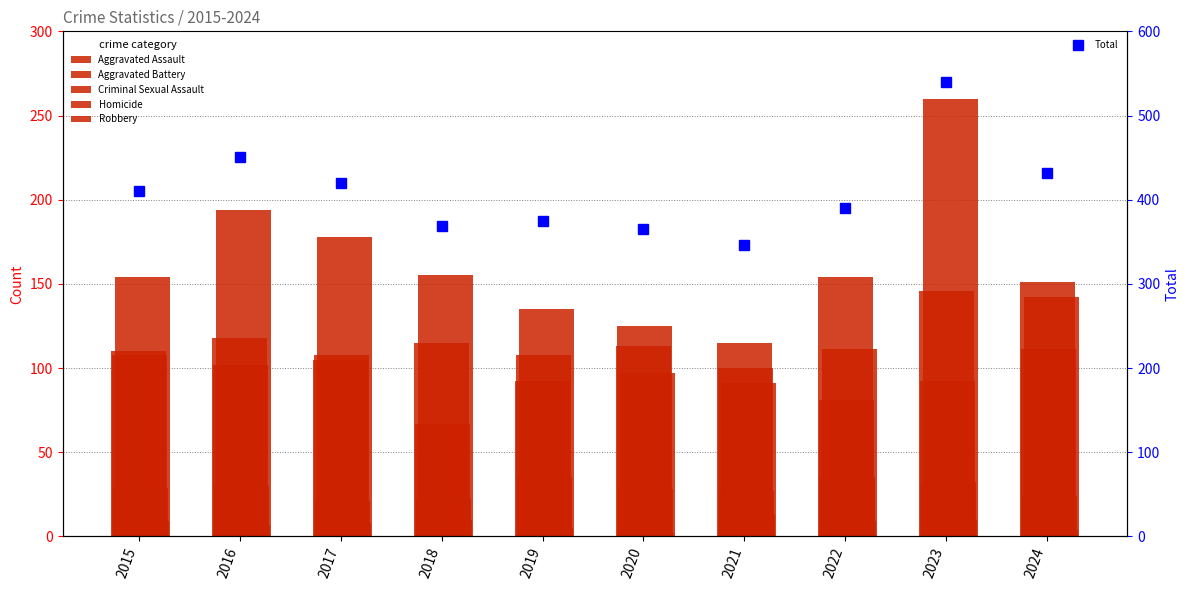

Where does the Aggravated Battery series first go above 108?

2020